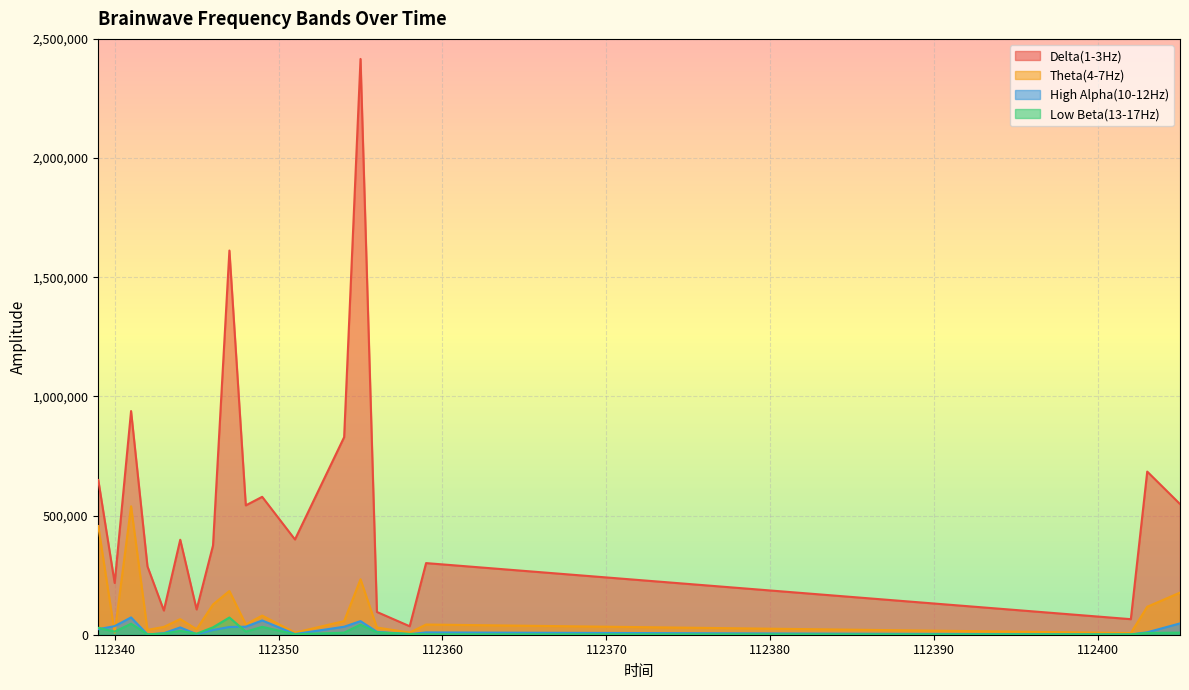

Rank the series by their maximum value, from highest to lowest.

Delta(1-3Hz), Theta(4-7Hz), High Alpha(10-12Hz), Low Beta(13-17Hz)